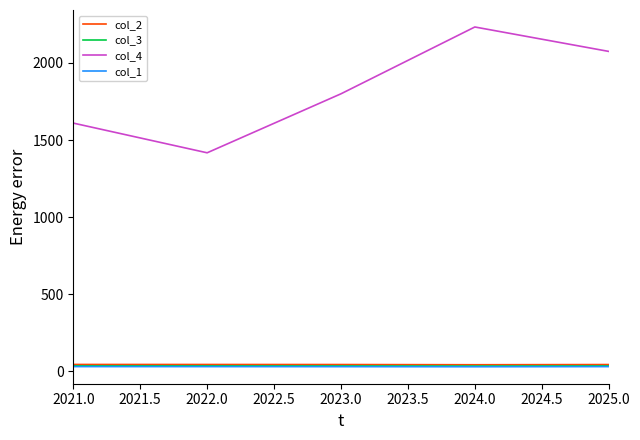

What is the sum of the col_3 values at 2023.0 and 2021.0?

71.1